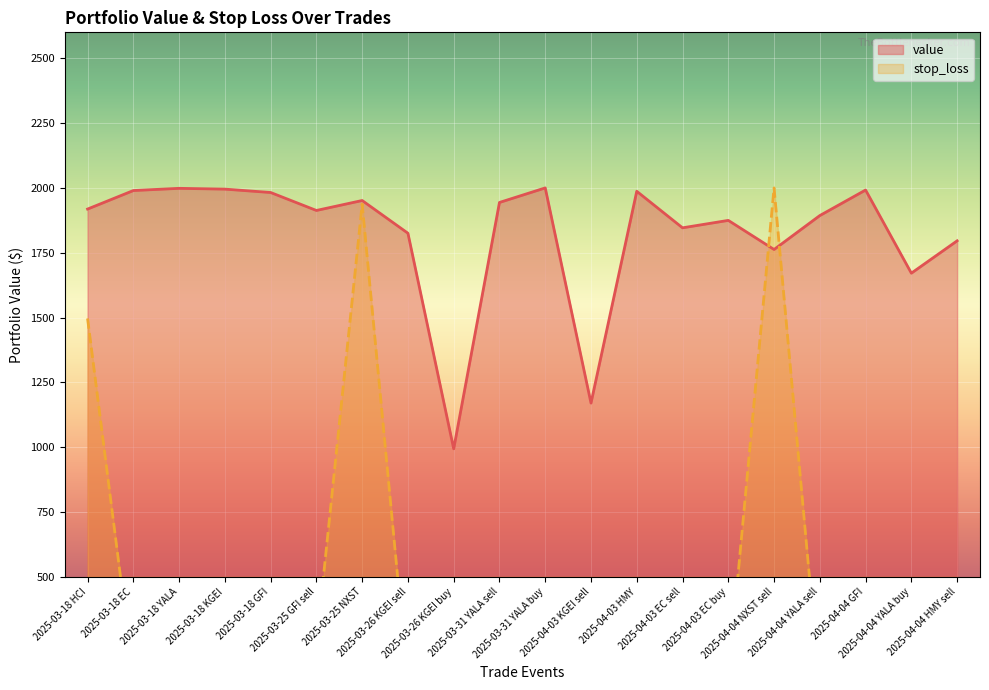

Read the stop_loss value at 2025-03-18 HCI.

1496.4